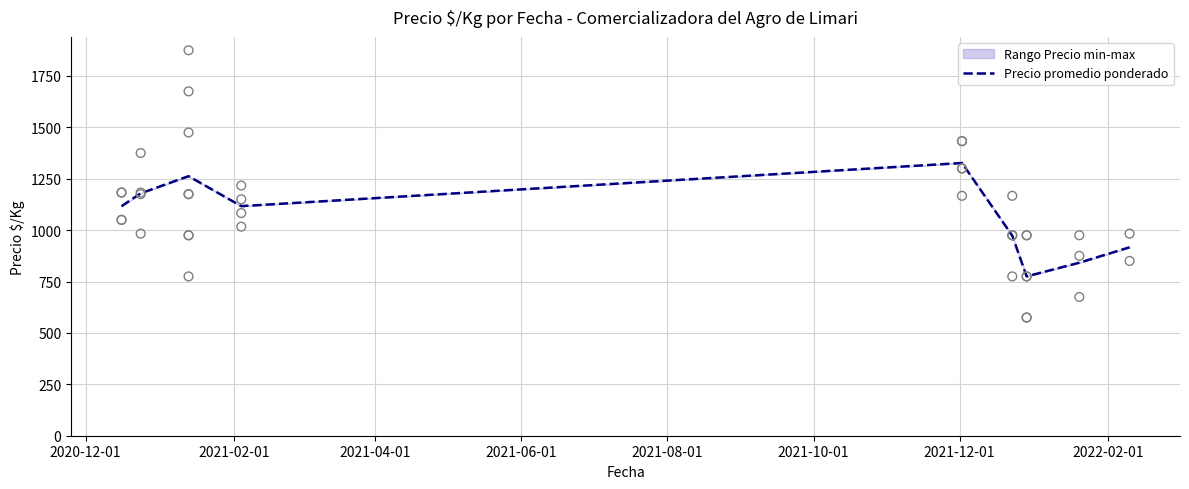

What is the lowest value of the Precio promedio ponderado series?

775.0